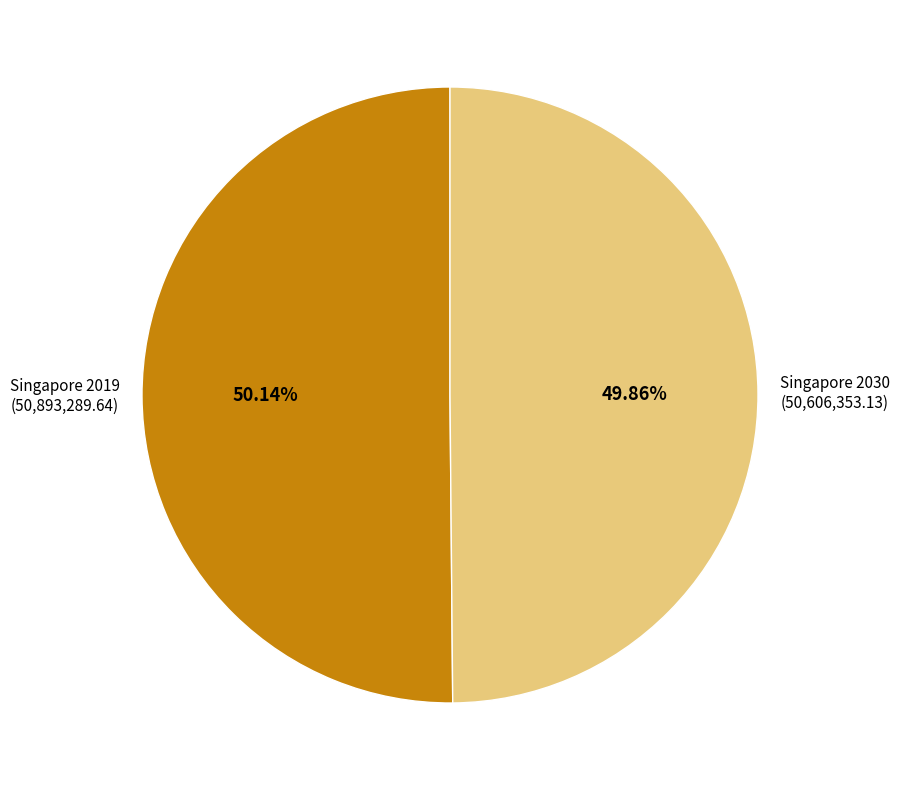

To the nearest percent, what is the combined percentage of Singapore 2019 and Singapore 2030?

100%